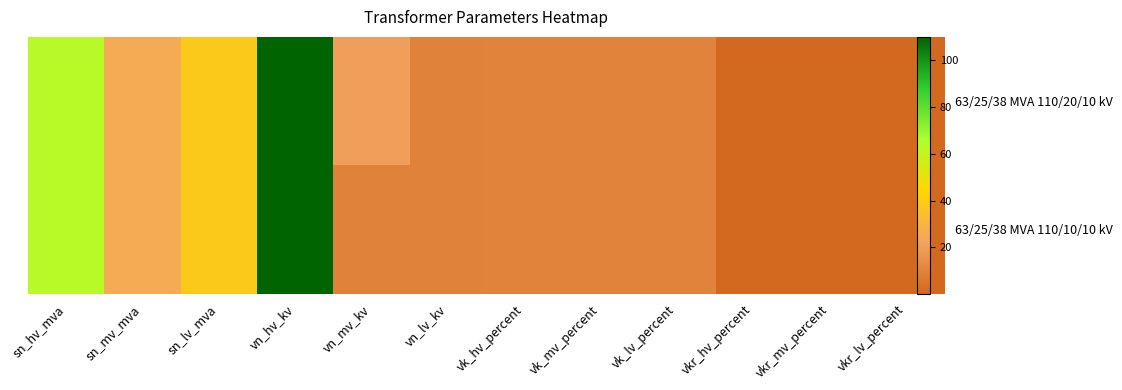

Where does the 63/25/38 MVA 110/20/10 kV series first go above 10?

sn_hv_mva